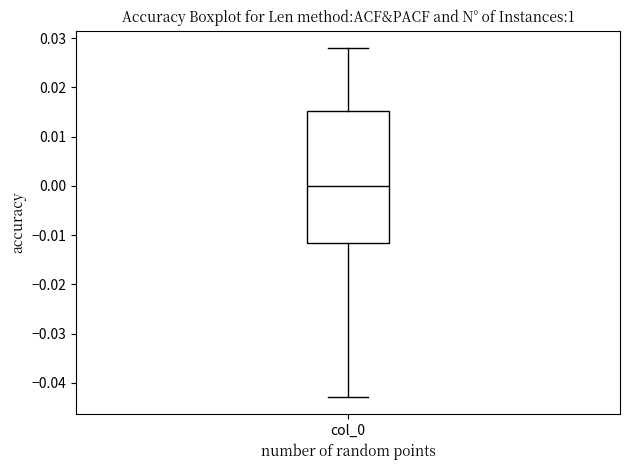

Where does the lower whisker of the box for col_0 end on the y-axis? The values are not printed on the chart, so give them approximately, as read against the axis.

-0.043